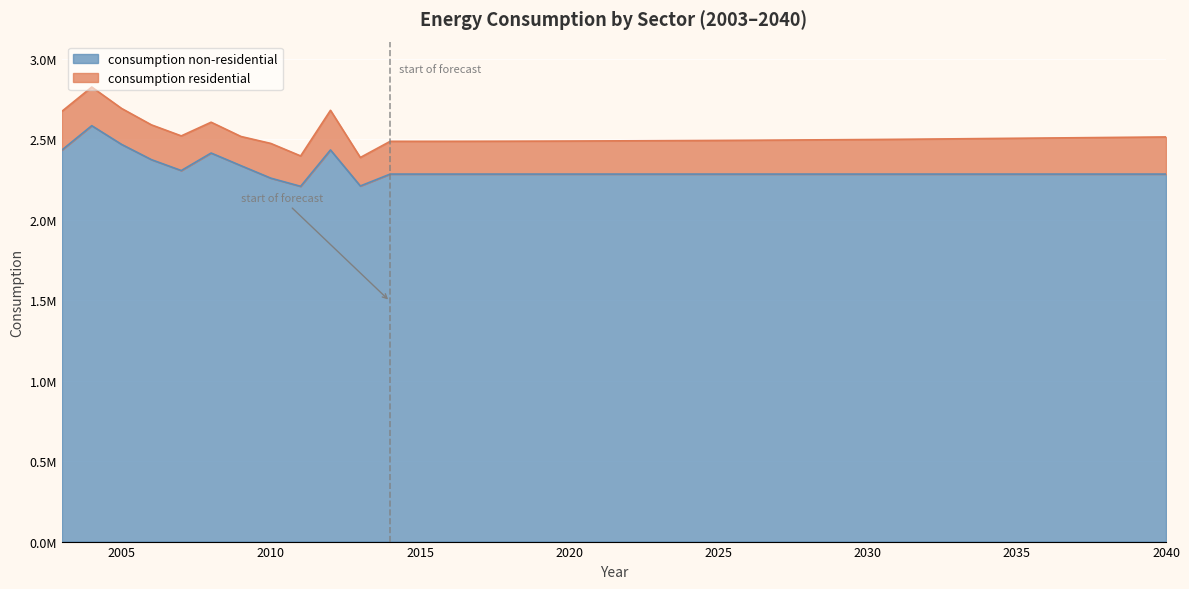

What is the value of the 38th point from the left?

2282270